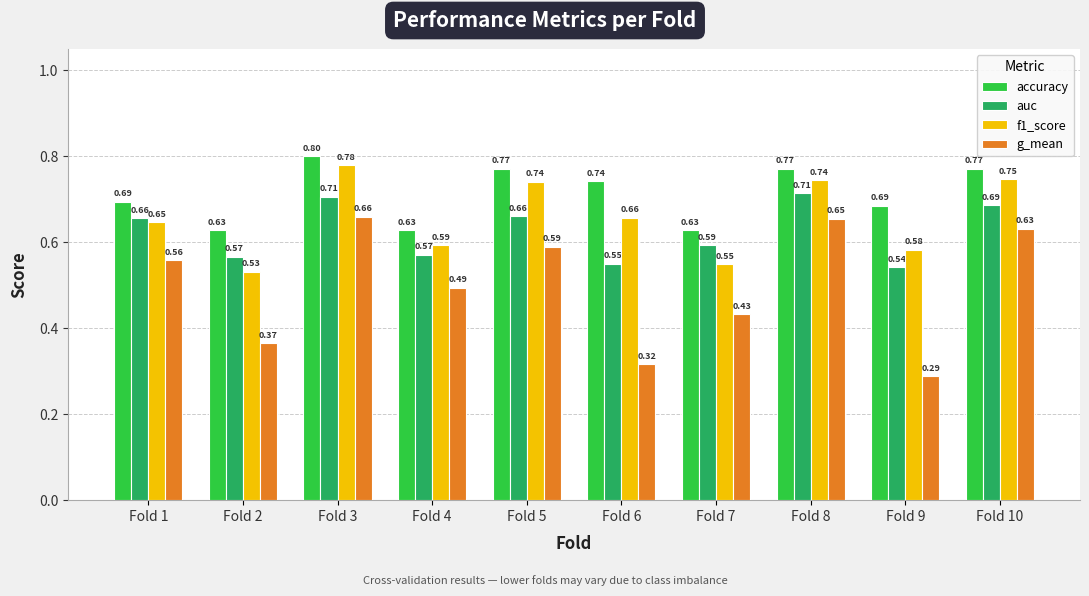

Rank the categories by g_mean value from highest to lowest.

Fold 3, Fold 8, Fold 10, Fold 5, Fold 1, Fold 4, Fold 7, Fold 2, Fold 6, Fold 9